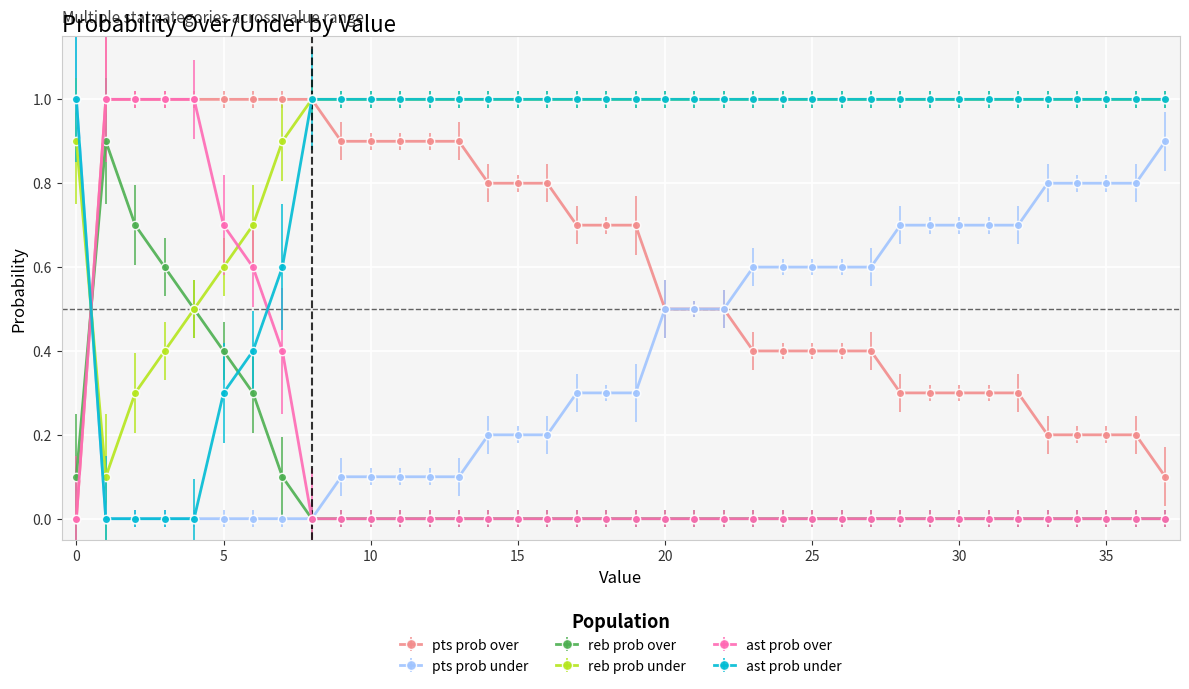

What are all the series names shown in the legend?

pts prob over, pts prob under, reb prob over, reb prob under, ast prob over, ast prob under